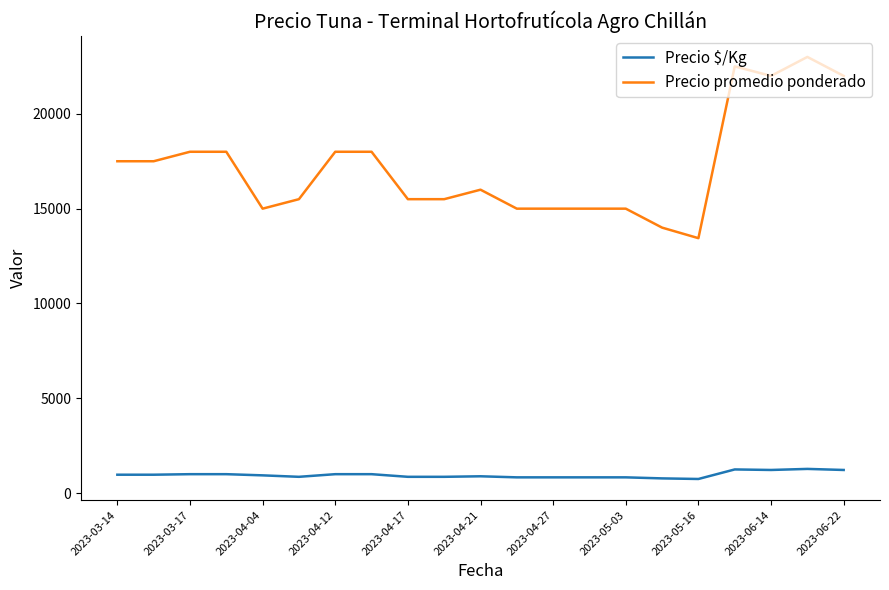

What is the minimum value for Precio $/Kg?

747